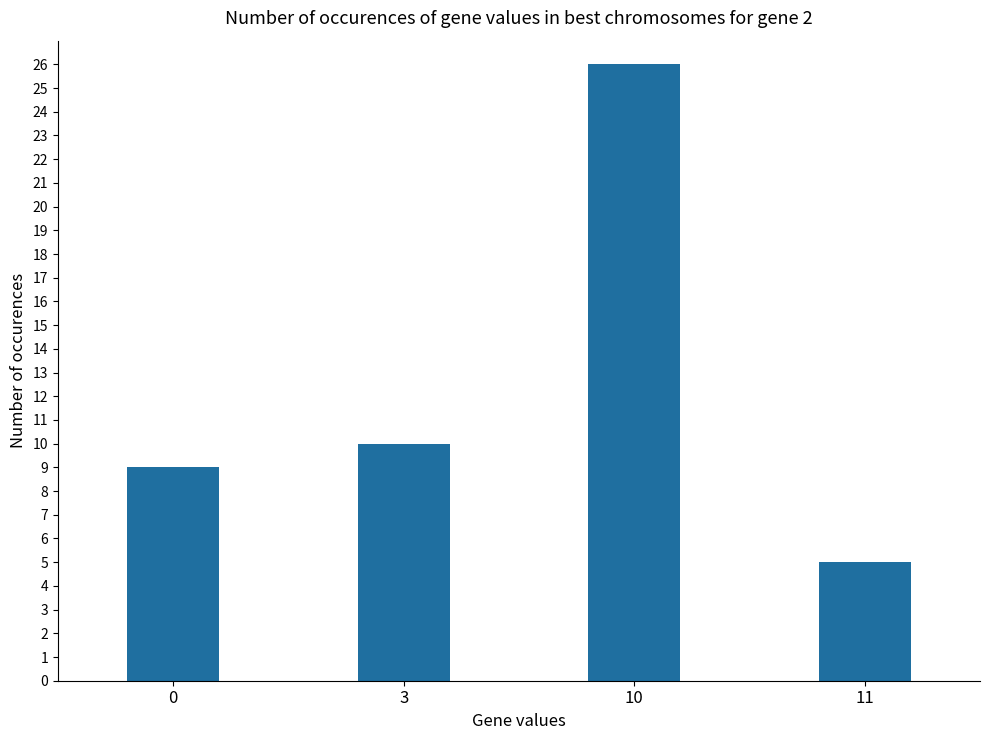

What is the value of the 4th bar from the left?

5